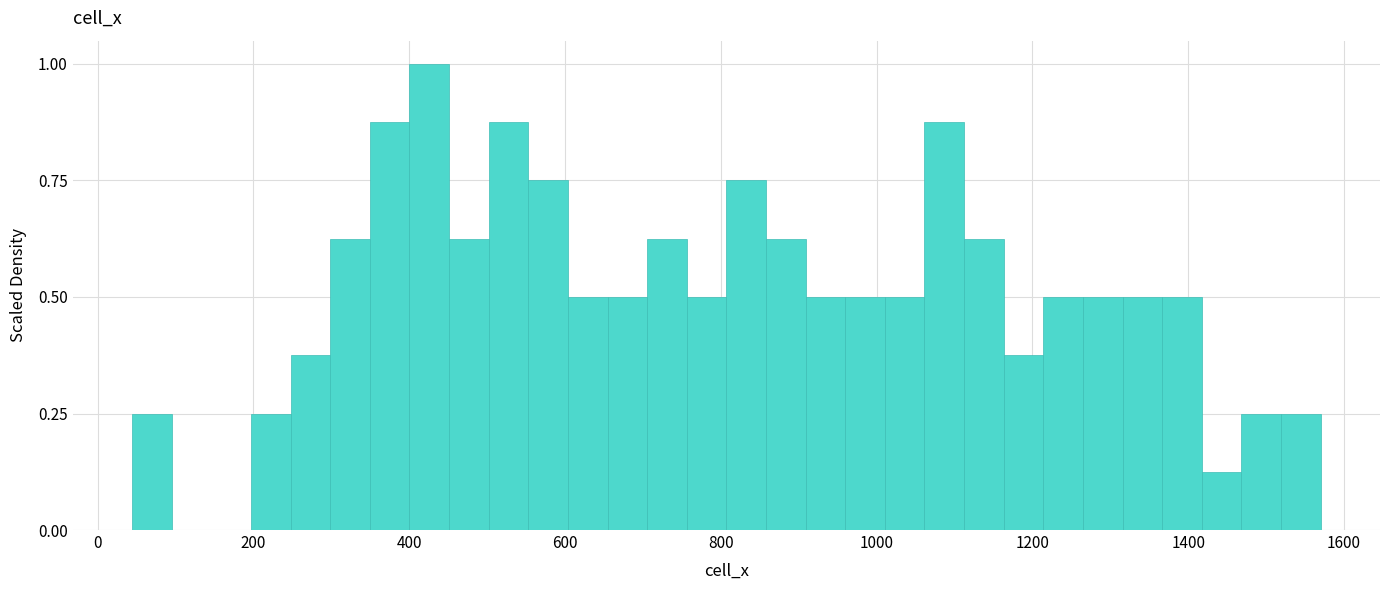

Read against the x-axis, roughly where is the centre of the tallest bar?

420